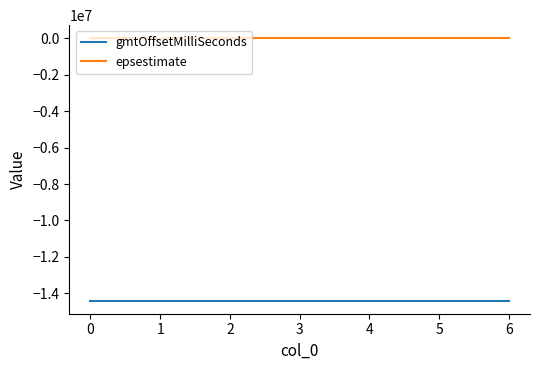

True or false: gmtOffsetMilliSeconds and epsestimate cross at least once.

False